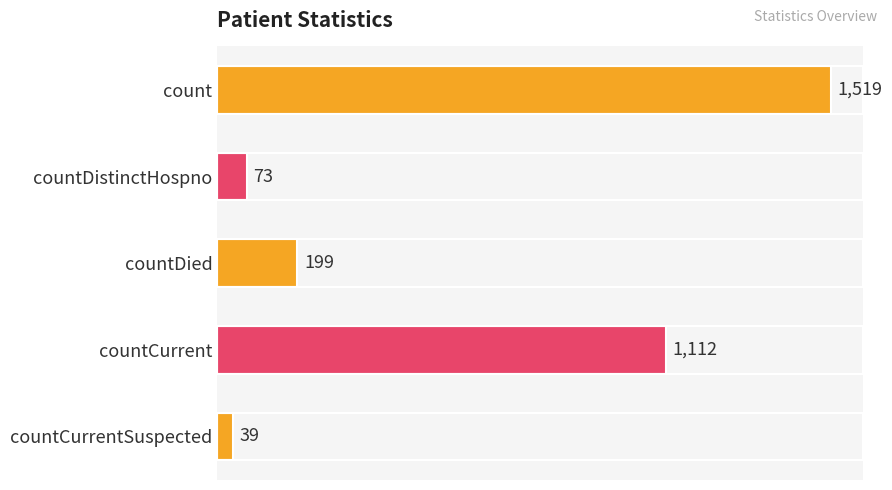

What is the label of the 1st bar from the bottom?

countCurrentSuspected